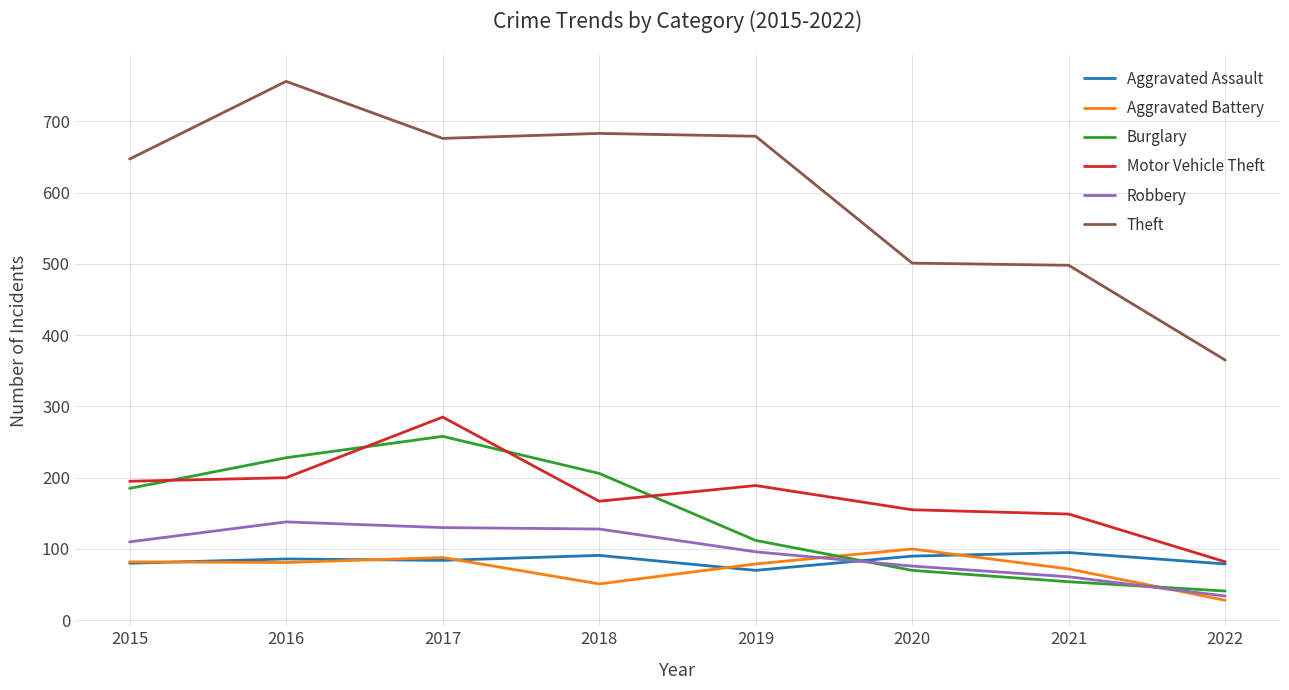

Is the value of Burglary at 2016 greater than the value of Aggravated Assault at 2022?

Yes